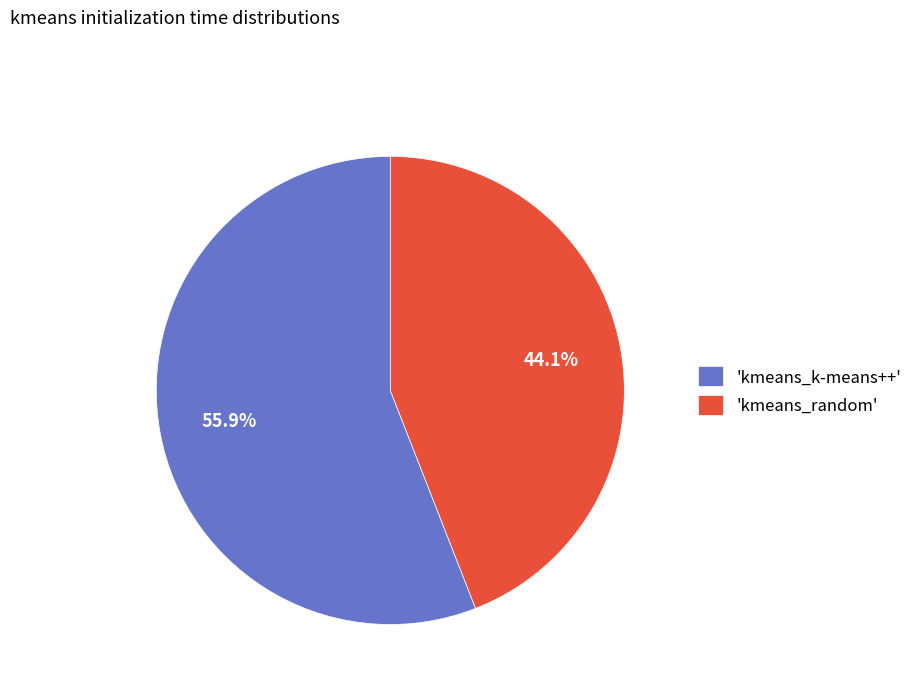

Which category has the smallest portion of the pie?

'kmeans_random'